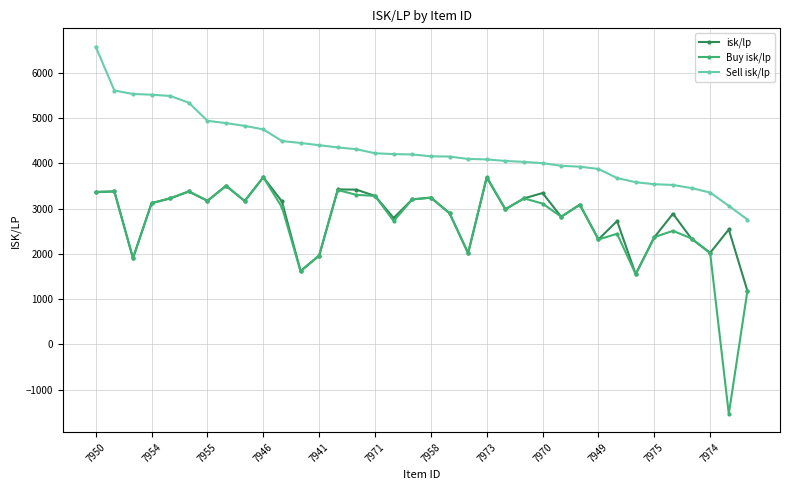

Which series has the widest spread of values?

Buy isk/lp